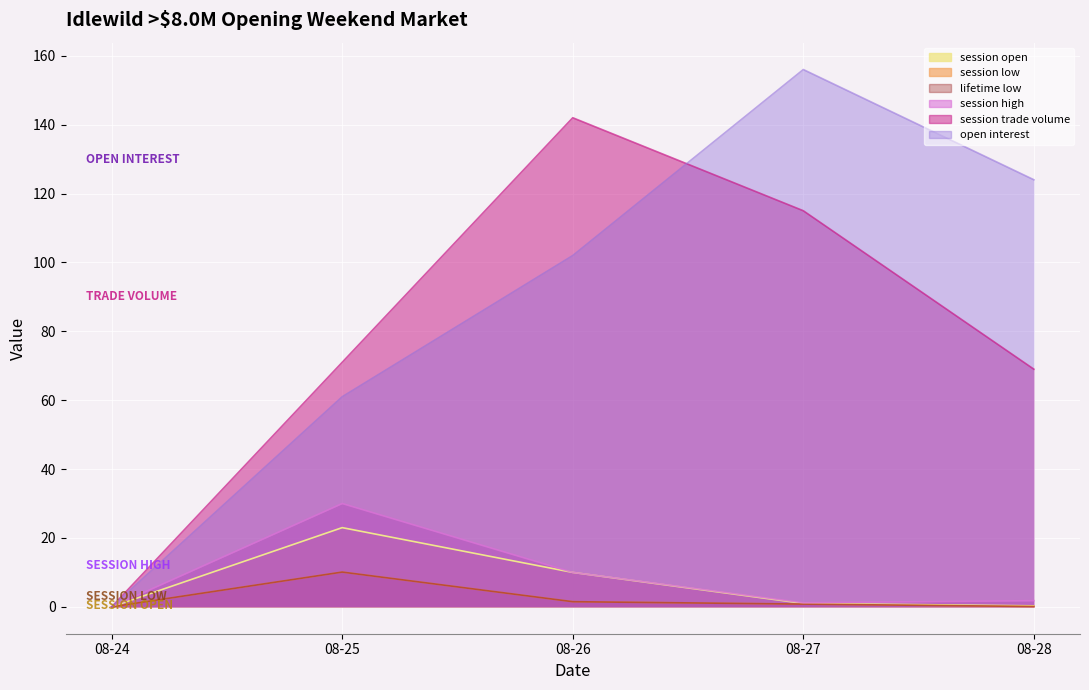

True or false: session open has a value of -11.3 at 08-24.

False